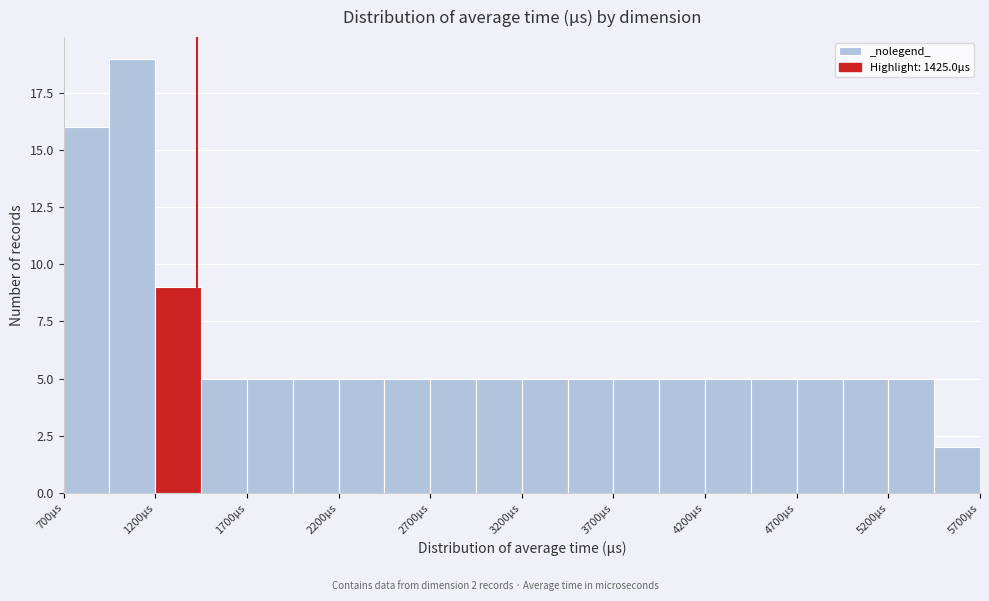

Over which range of the x-axis is the bar tallest?

950 to 1200